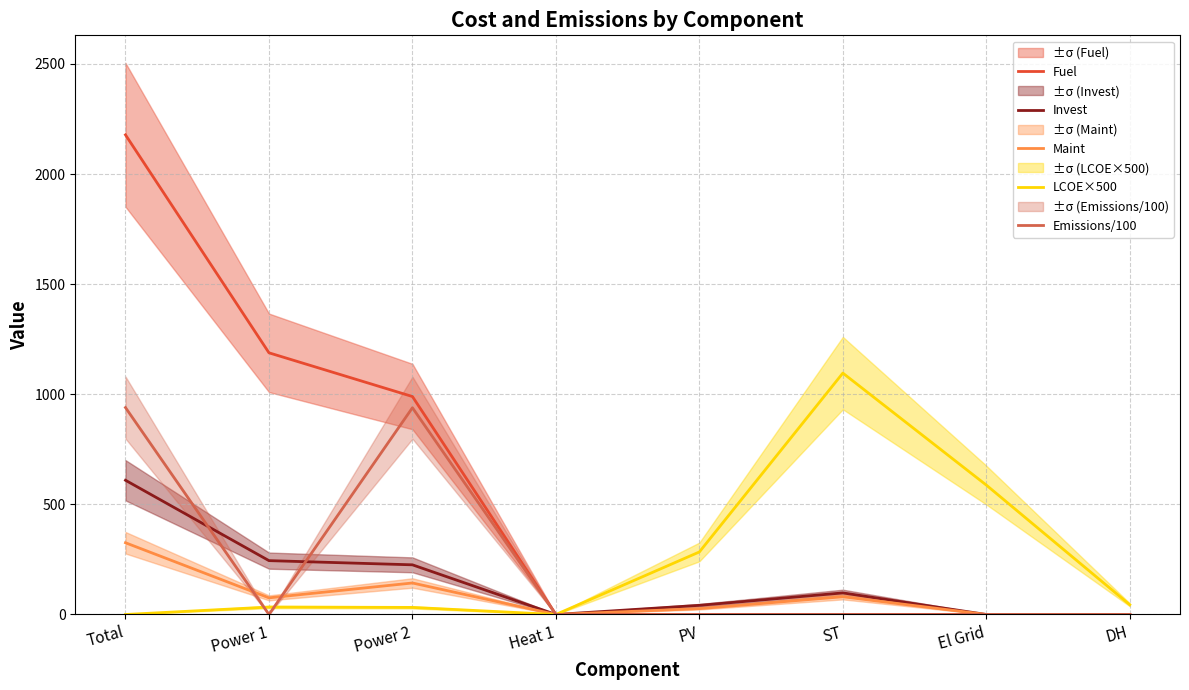

What is the sum of all Emissions/100 values?

1878.3